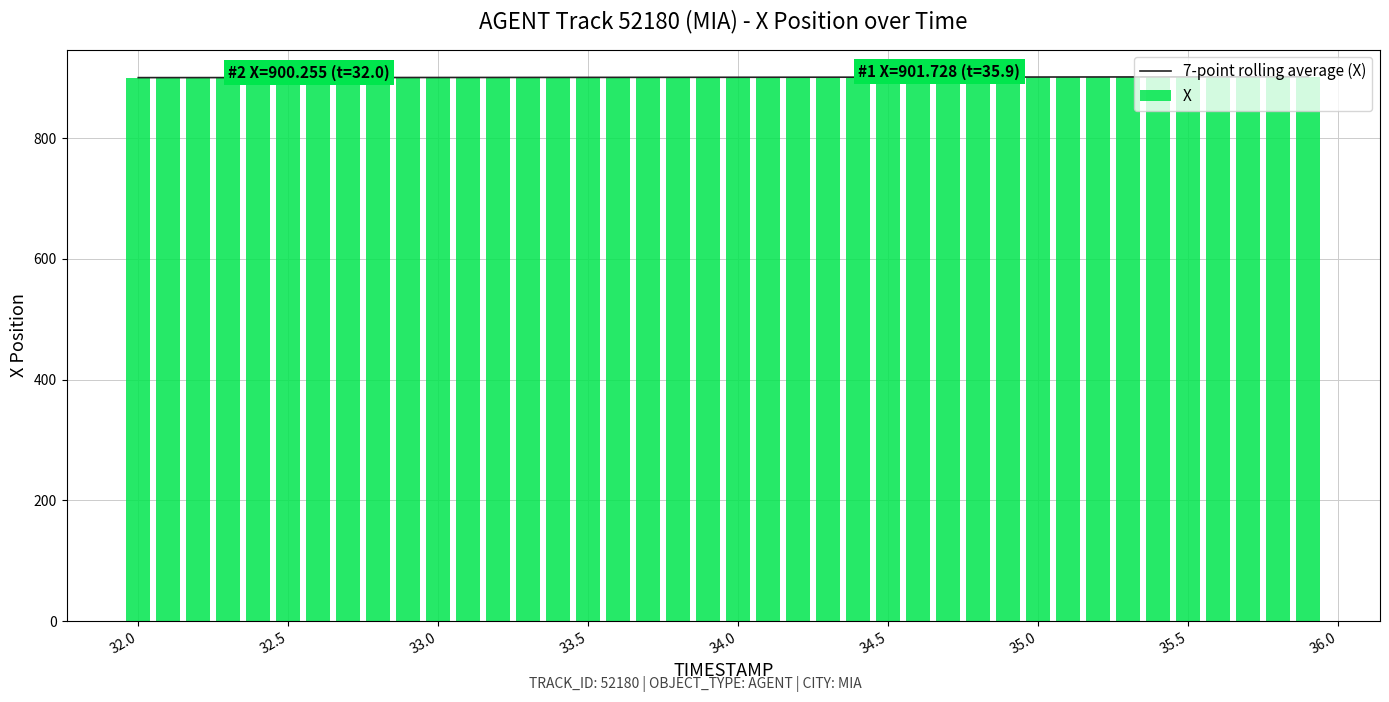

Is it true that X equals 901.1 at 34.5?

True